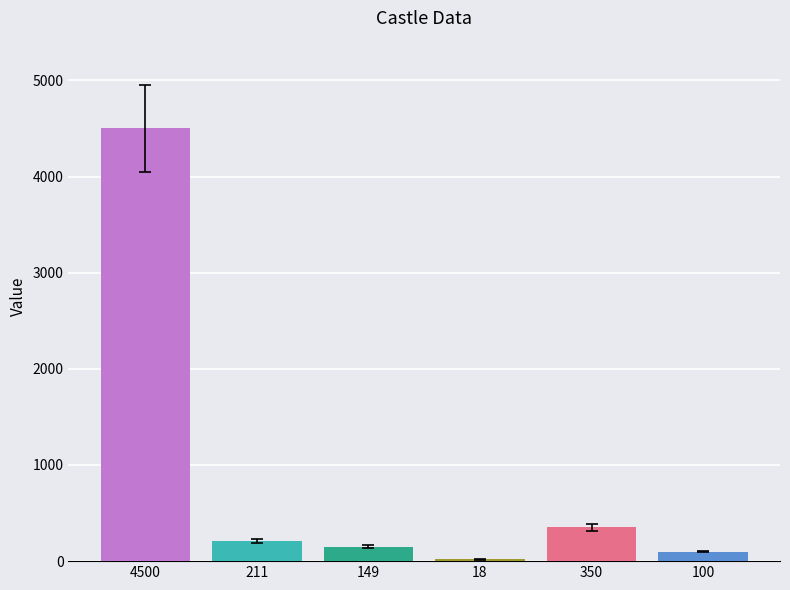

The value at 18 is 8. True or false?

False